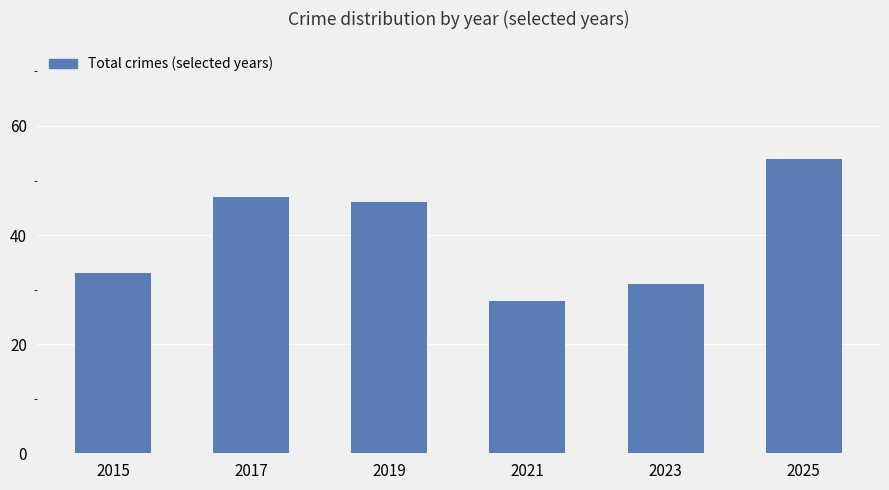

Approximately how many times larger is the value at 2019 compared to 2017?

1.0